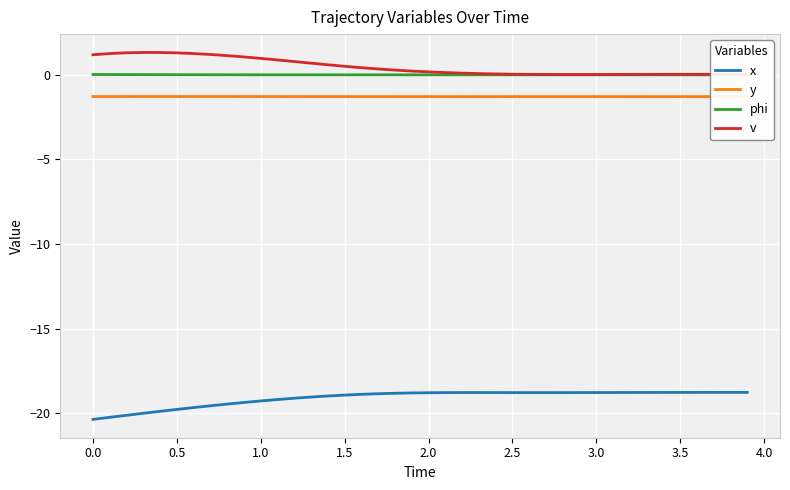

True or false: x and y cross at least once.

False